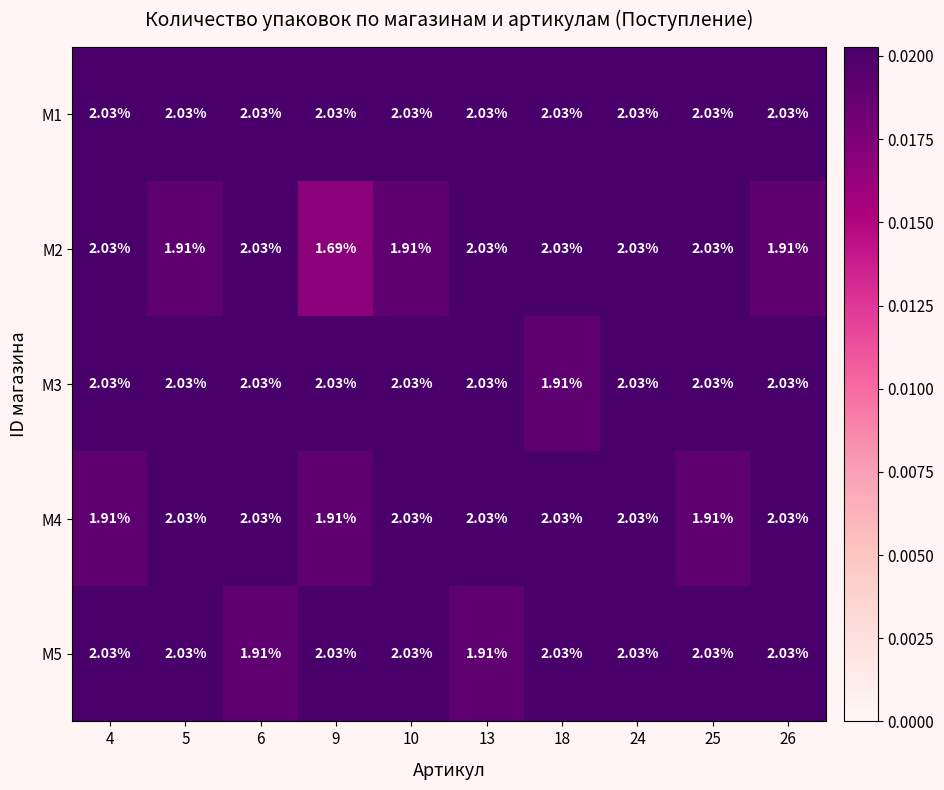

Is the value of M1 at 13 greater than the value of M5 at 13?

Yes